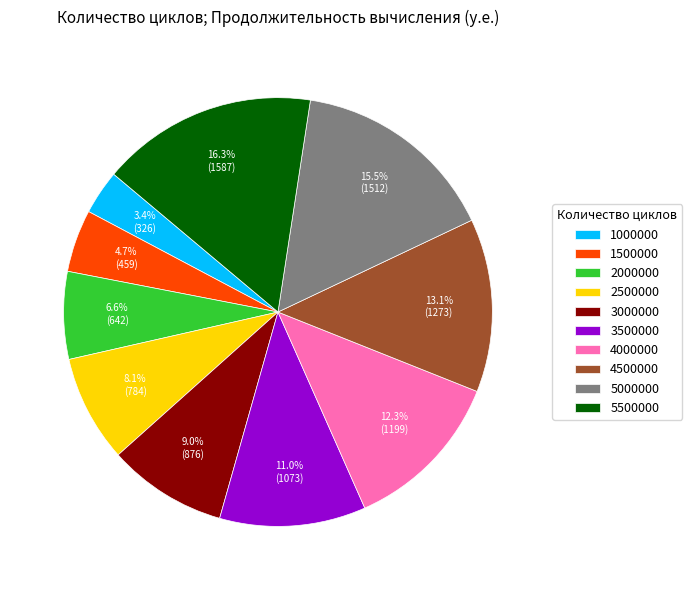

To the nearest percent, what is the combined percentage of 4000000 and 3500000?

23%